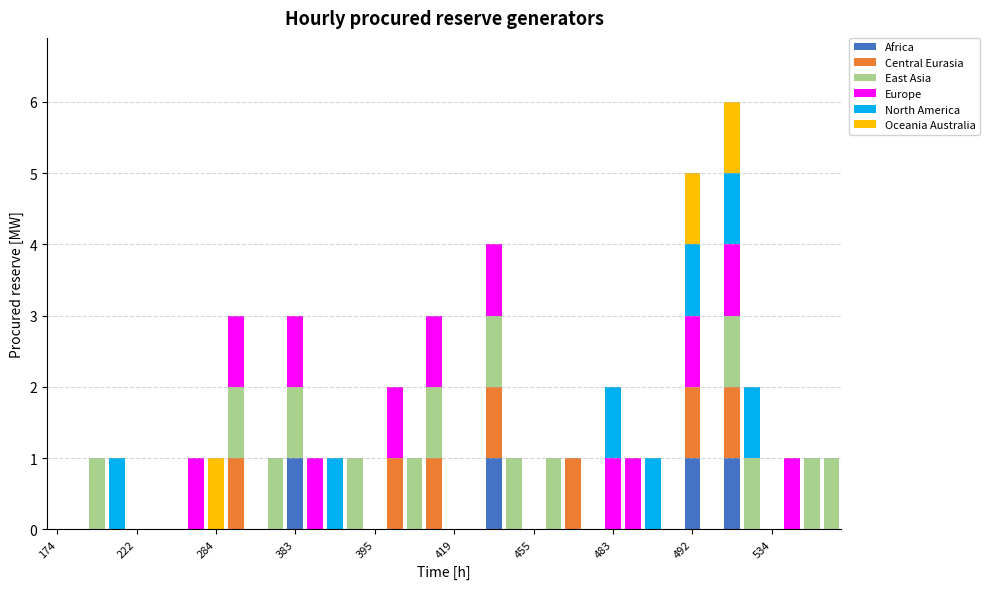

What are all the series names shown in the legend?

Africa, Central Eurasia, East Asia, Europe, North America, Oceania Australia